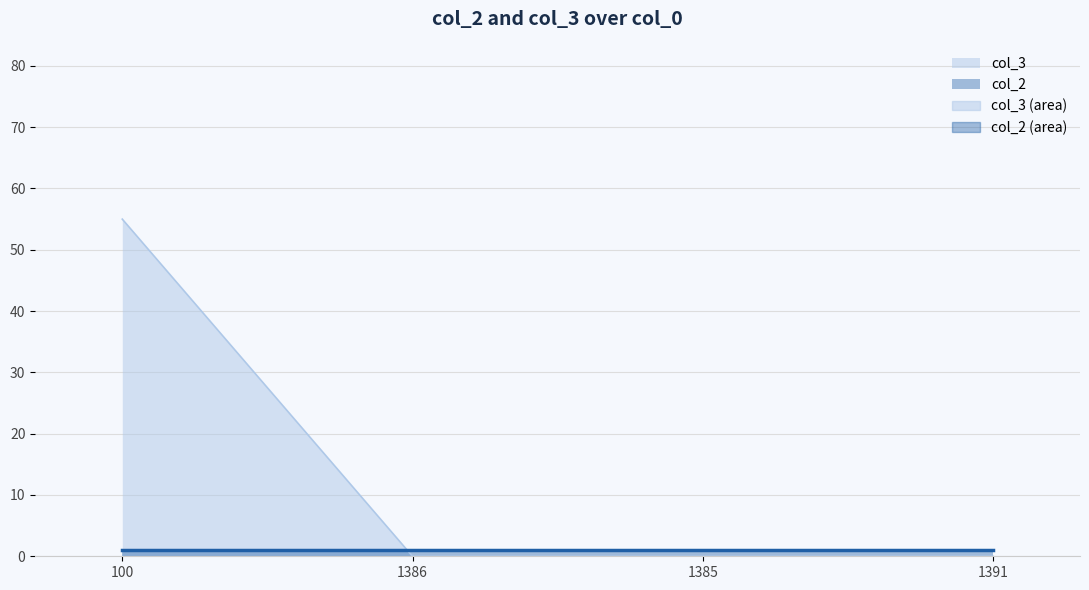

Reading left to right, transcribe all the data shown in this chart.

55	0	0	0